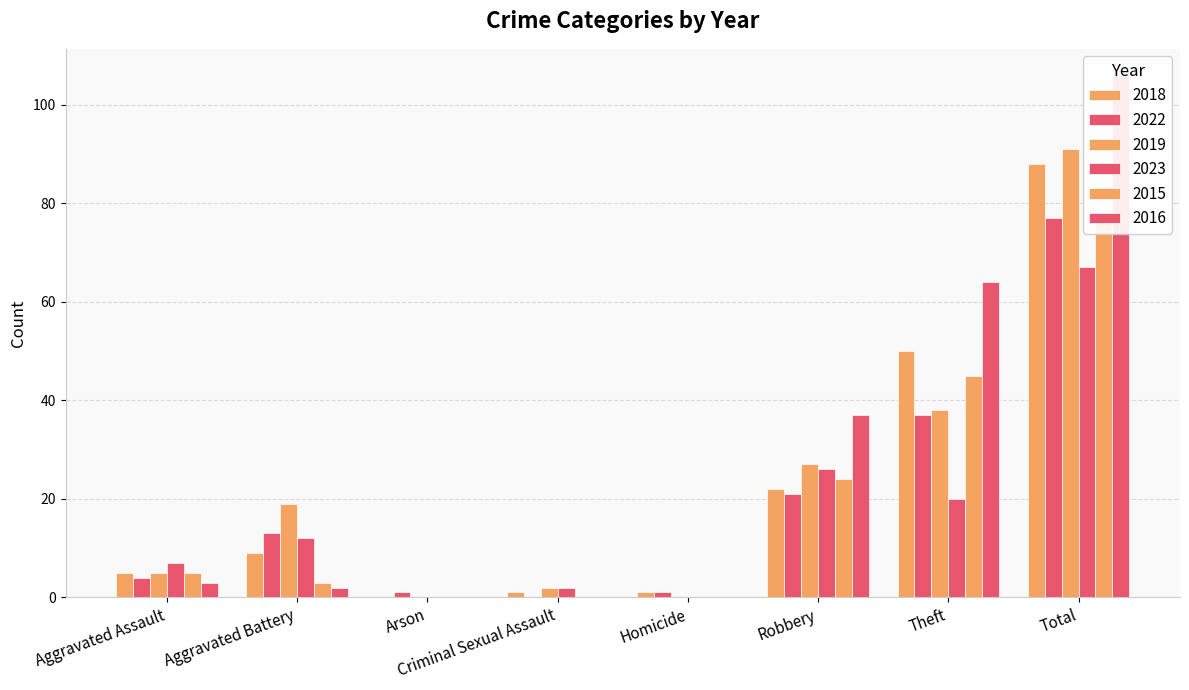

What is the maximum value shown in the chart?

106